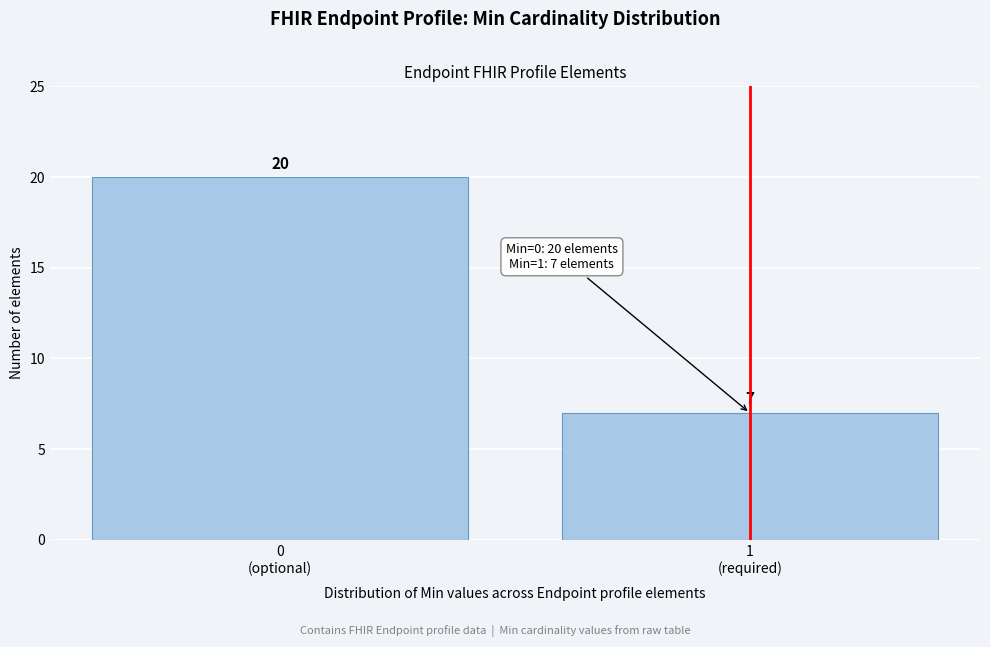

Reading right to left, extract all data points from this chart.

7	20